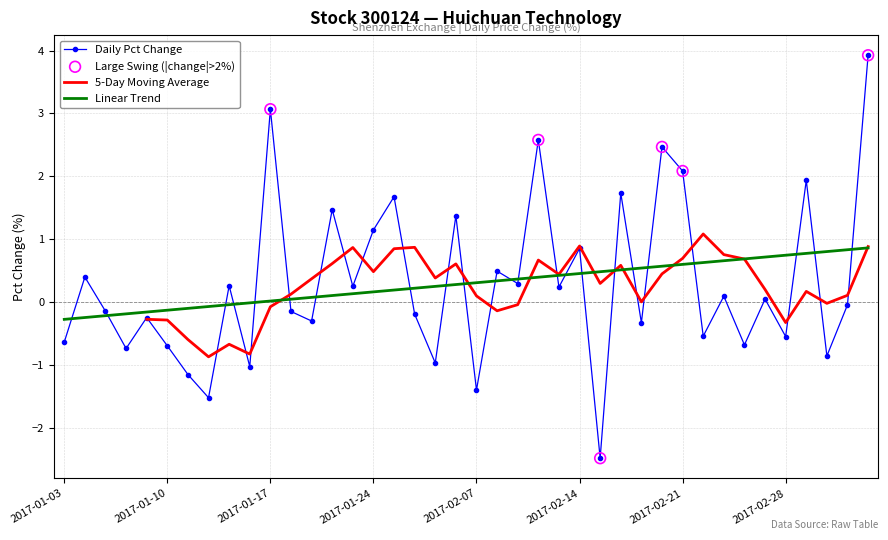

Which has a higher value, 2017-01-26 or 2017-02-17?

2017-01-26